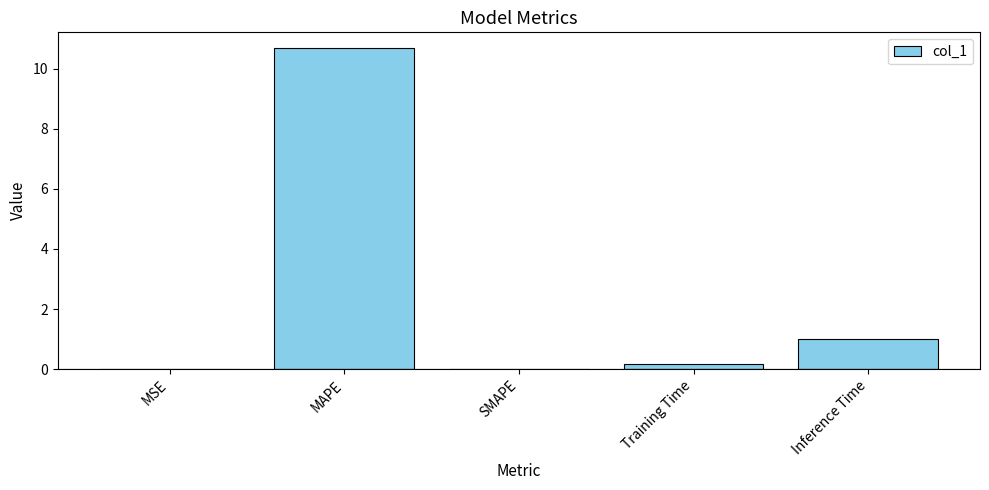

How many categories are shown in the chart?

5